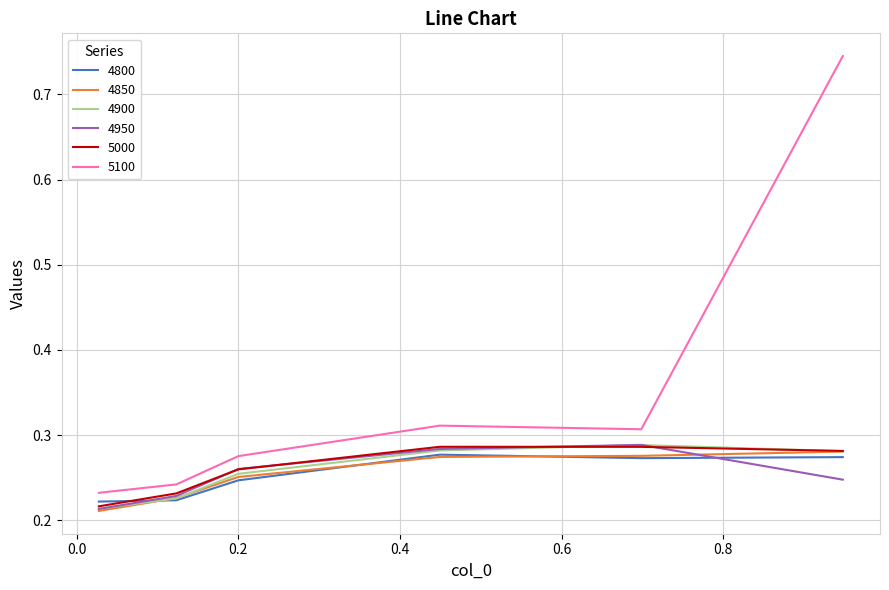

True or false: 5100 and 4850 cross at least once.

False